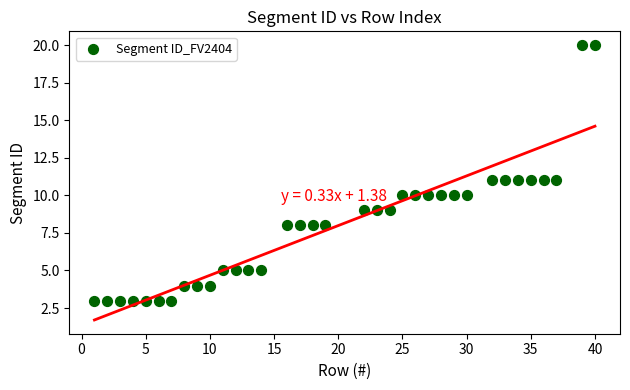

What is the range of Y values (max minus min)?

17